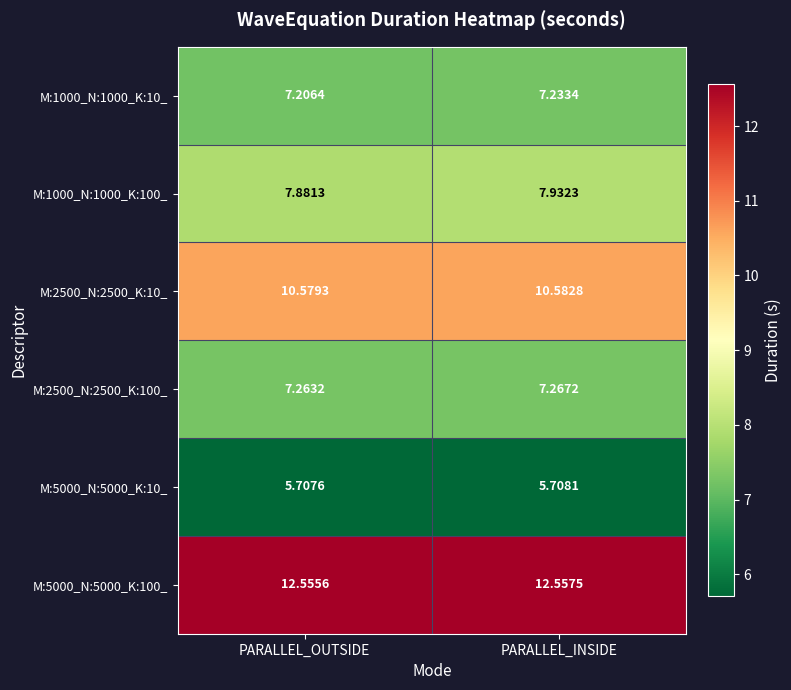

List the labels in order of M:1000_N:1000_K:10_ value, largest first.

PARALLEL_INSIDE, PARALLEL_OUTSIDE